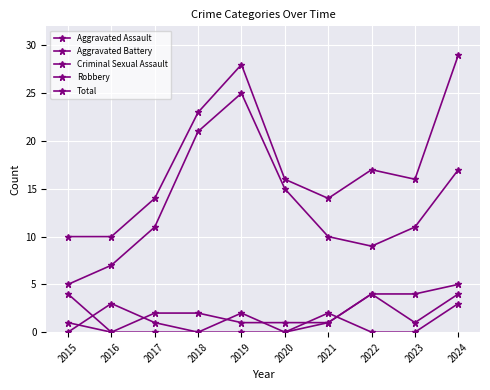

True or false: Criminal Sexual Assault and Robbery cross at least once.

False